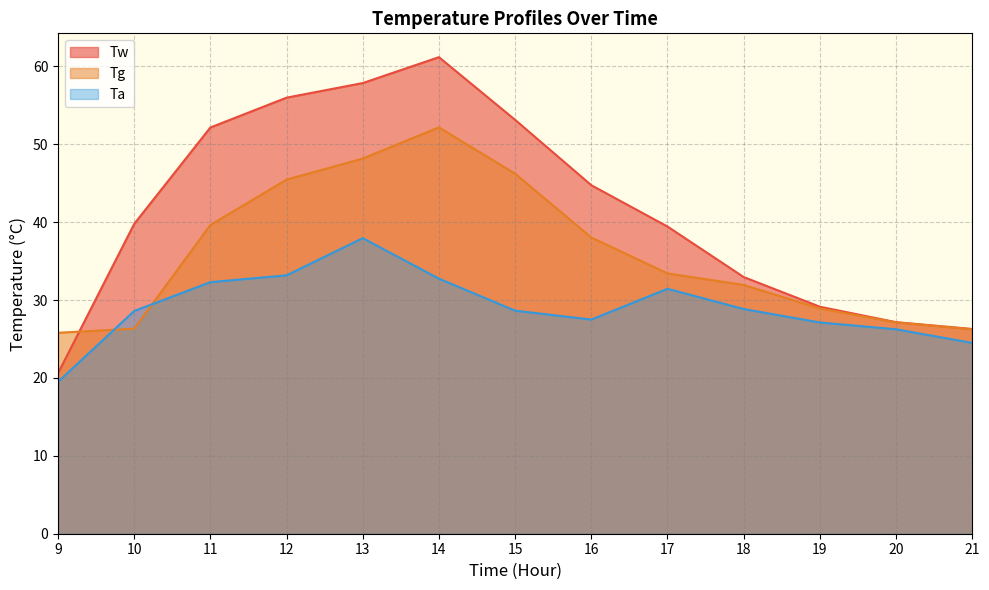

What is the value of the Tw point at the 8th from the left?

44.8